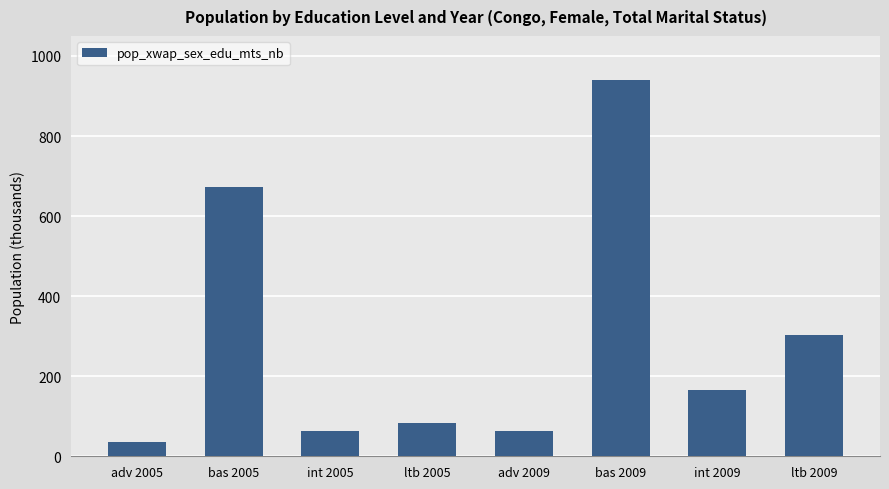

What is the difference between the second highest and second lowest values?

610.2